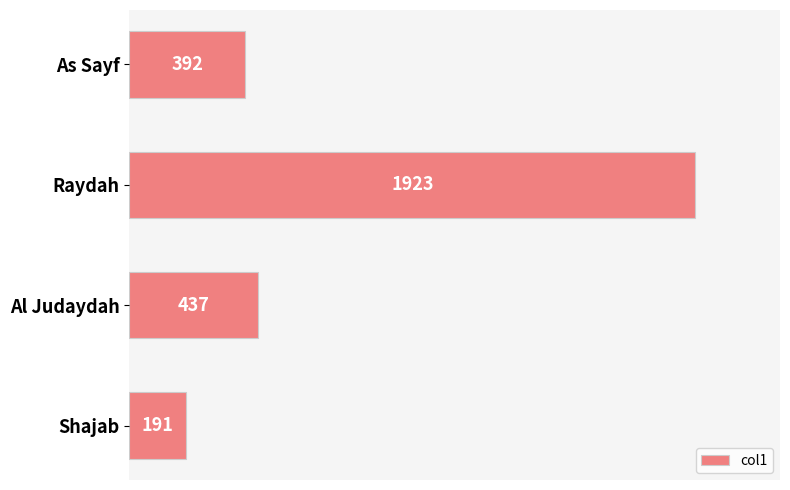

What is the label of the 3rd bar from the bottom?

Raydah